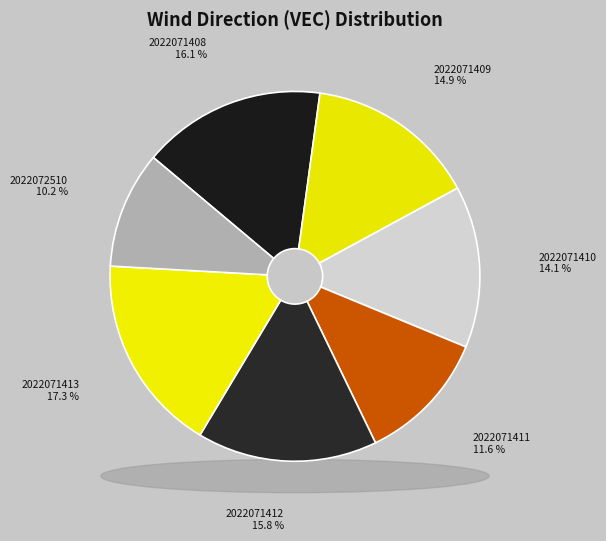

Is 2022071411 the majority of the pie?

No